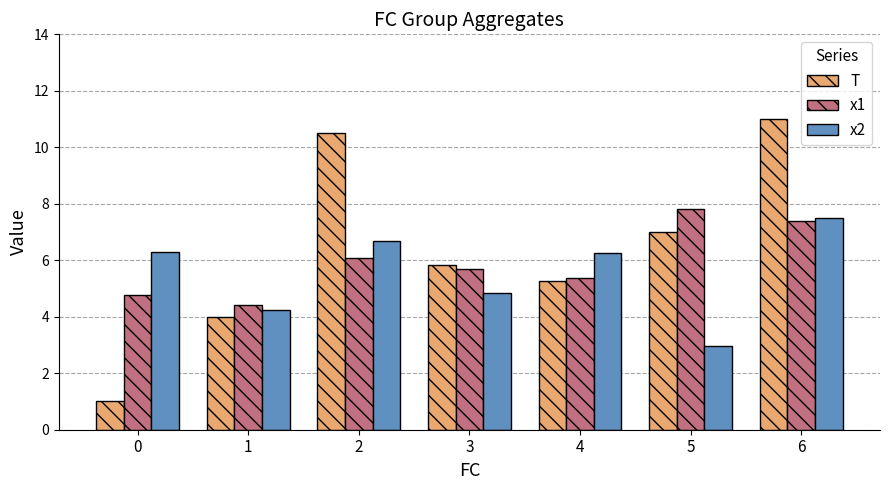

What is the total value across all series at 5?

17.8